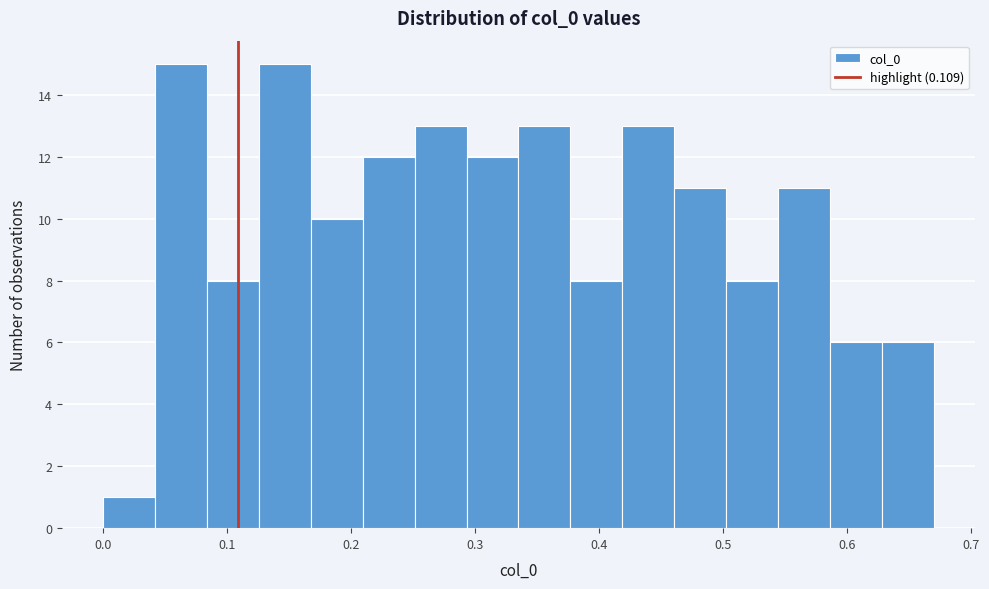

Reading left to right, transcribe this chart: for each bar, give the range it covers on the x-axis and its height. Neither the bar edges nor the heights are printed on the chart, so give them approximately, as read against the axes.

0.00 to 0.04: 1
0.04 to 0.08: 15
0.08 to 0.13: 8
0.13 to 0.17: 15
0.17 to 0.21: 10
0.21 to 0.25: 12
0.25 to 0.29: 13
0.29 to 0.34: 12
0.34 to 0.38: 13
0.38 to 0.42: 8
0.42 to 0.46: 13
0.46 to 0.50: 11
0.50 to 0.54: 8
0.54 to 0.59: 11
0.59 to 0.63: 6
0.63 to 0.67: 6